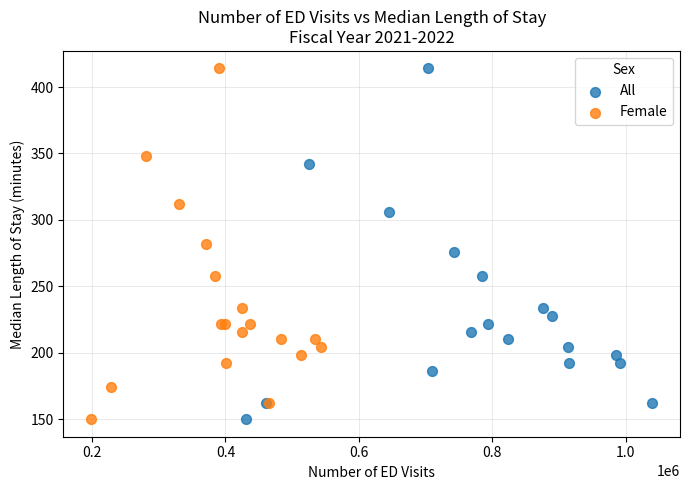

What are all the series names shown in the legend?

All, Female